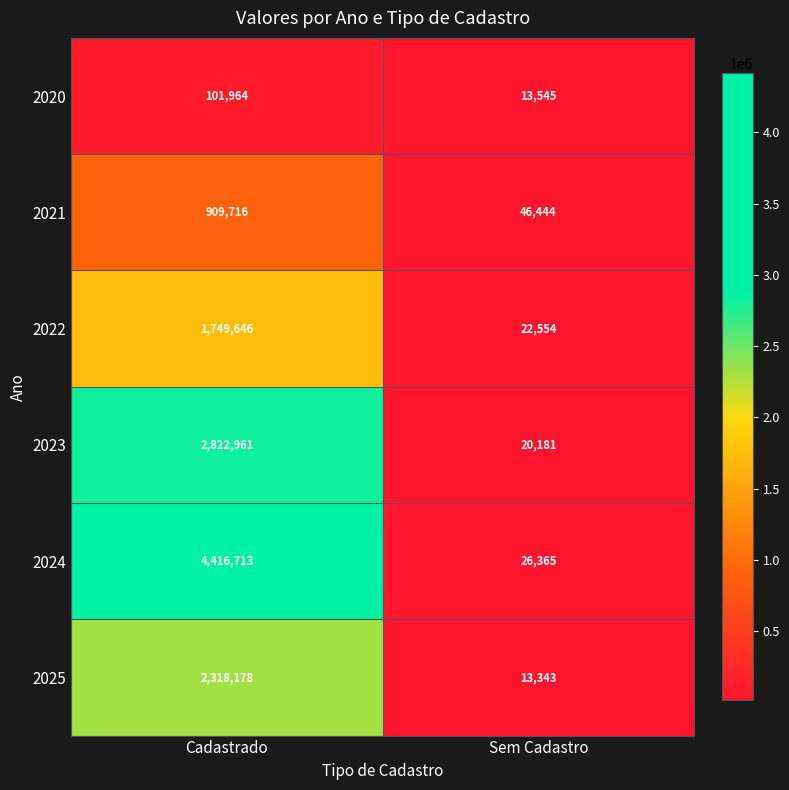

How many distinct data groups are displayed?

6